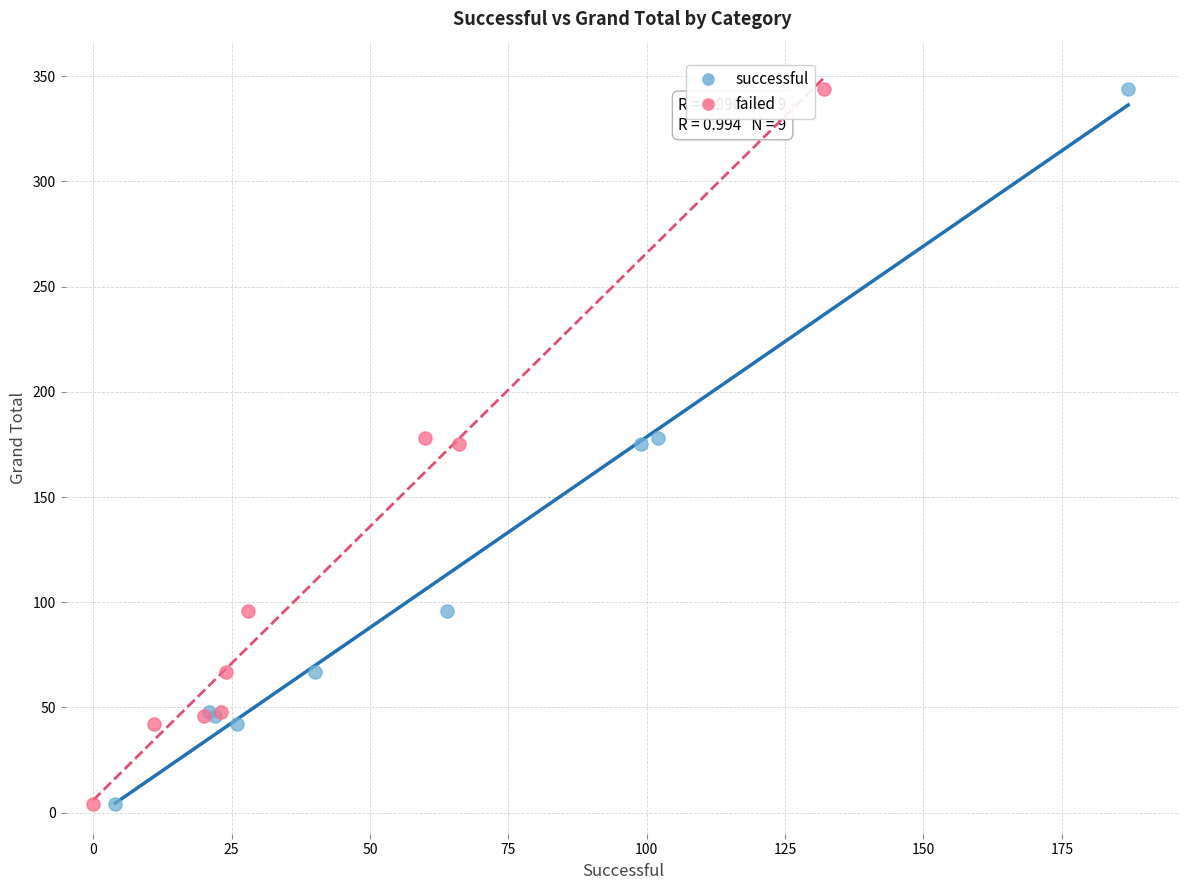

What are all the series names shown in the legend?

successful, failed